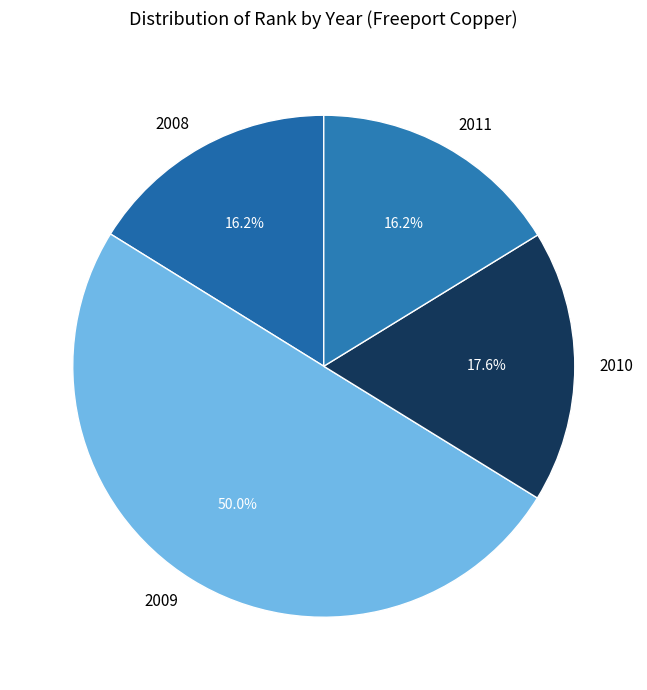

Which slice is the largest?

2009